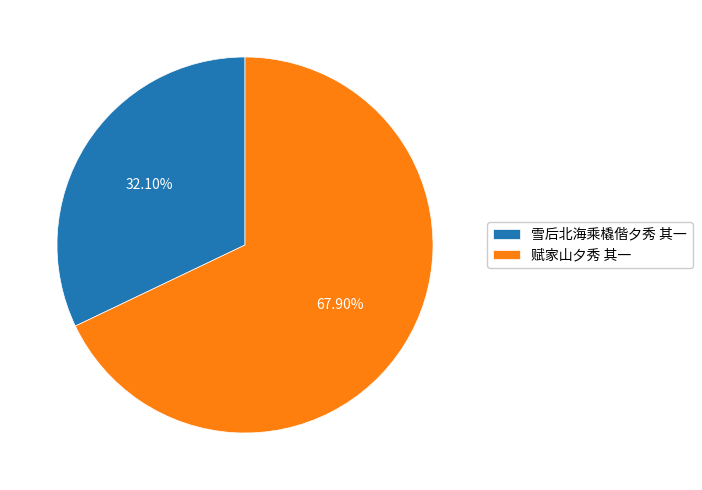

To the nearest percent, what portion does 赋家山夕秀 其一 represent?

68%